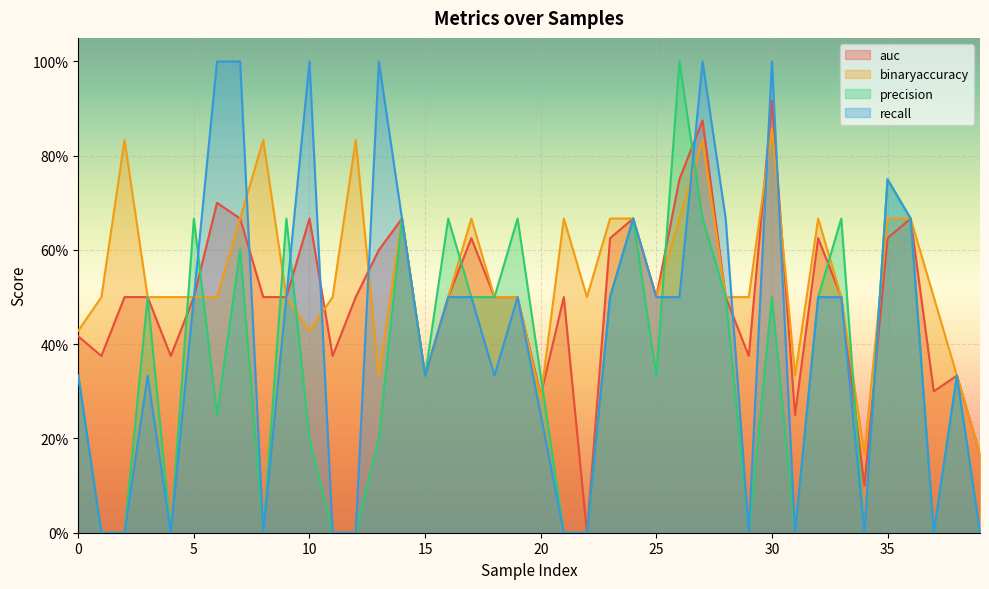

How many values in auc are above zero?

39